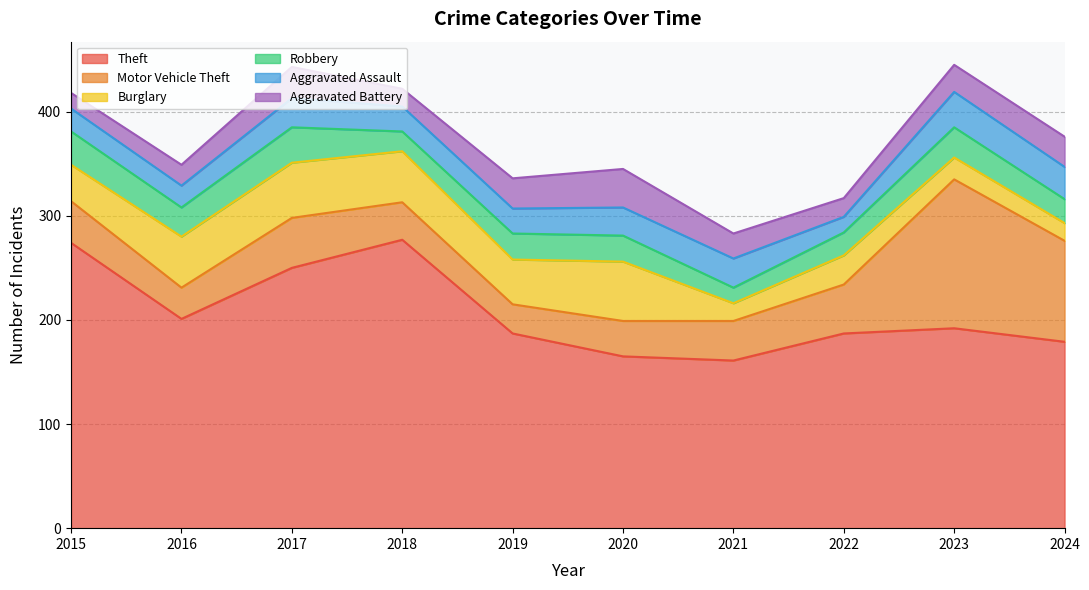

Reading right to left, list all the values displayed in this chart.

Theft: 2024=179	2023=192	2022=187	2021=161	2020=165	2019=187	2018=277	2017=250	2016=201	2015=274
Motor Vehicle Theft: 2024=97	2023=143	2022=47	2021=38	2020=34	2019=28	2018=36	2017=48	2016=30	2015=40
Burglary: 2024=17	2023=21	2022=28	2021=17	2020=57	2019=43	2018=49	2017=53	2016=49	2015=35
Robbery: 2024=23	2023=29	2022=22	2021=15	2020=25	2019=25	2018=19	2017=34	2016=28	2015=32
Aggravated Assault: 2024=31	2023=34	2022=15	2021=28	2020=27	2019=24	2018=24	2017=28	2016=21	2015=22
Aggravated Battery: 2024=29	2023=26	2022=18	2021=24	2020=37	2019=29	2018=17	2017=30	2016=20	2015=15